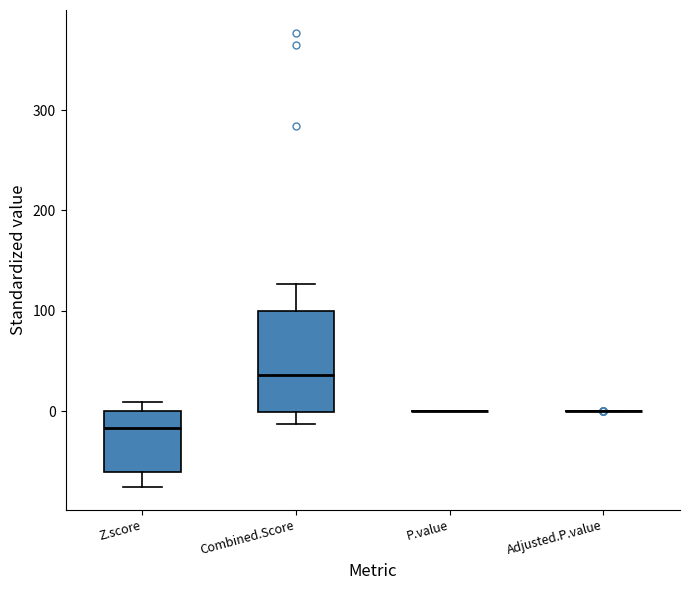

Reading left to right, read every box against the y-axis: the position of its median line, the range the box covers, and the ends of its whiskers. The values are not printed on the chart, so give them approximately, as read against the axis.

Z.score: median -20, box -60 to 0, whiskers -80 to 10
Combined.Score: median 40, box 0 to 100, whiskers -10 to 130
P.value: box collapsed to a line at 0, whiskers 0 to 0
Adjusted.P.value: box collapsed to a line at 0, whiskers 0 to 0